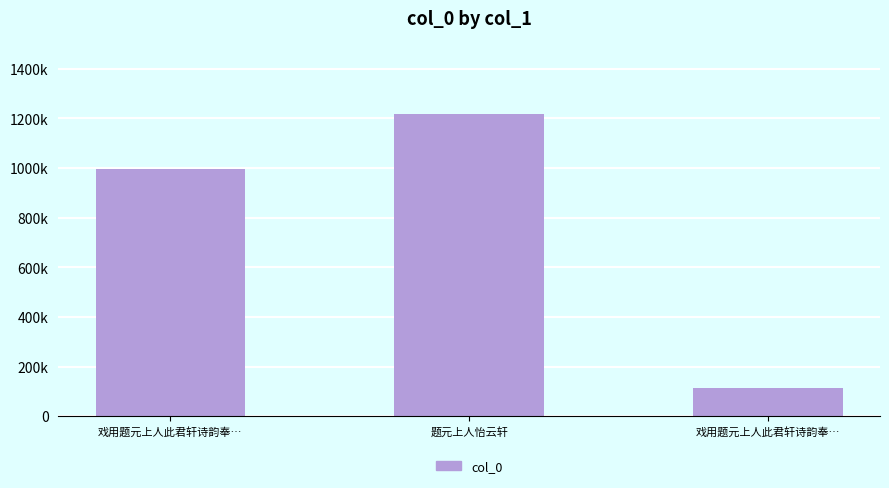

What is the ratio of the value at 戏用题元上人此君轩诗韵奉… to the value at 戏用题元上人此君轩诗韵奉…?

0.1